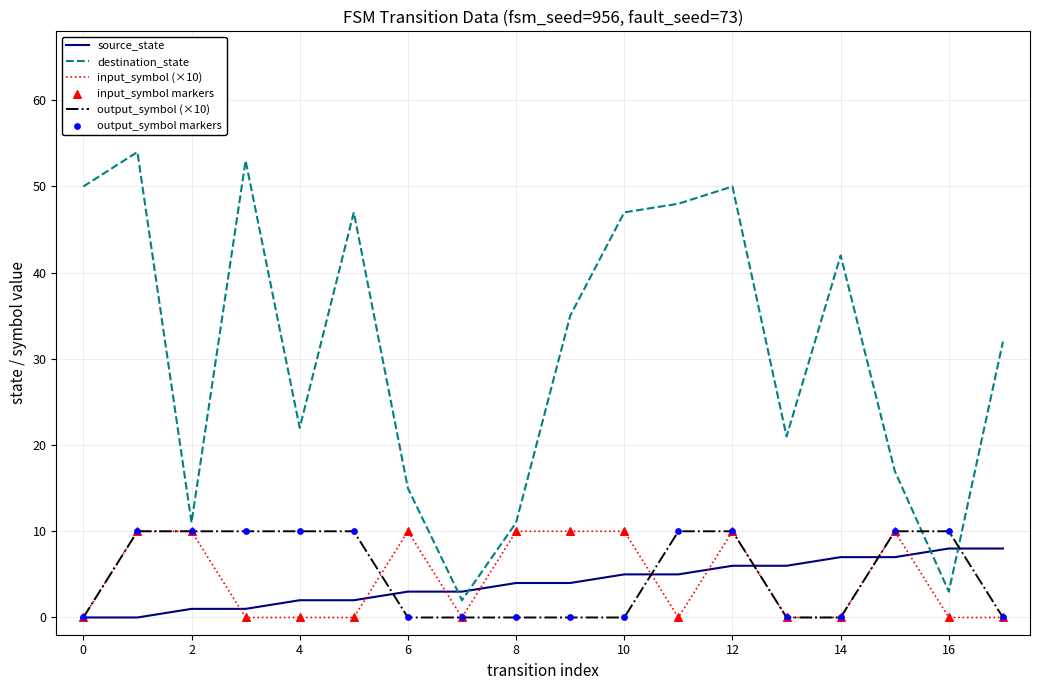

Which series has the largest range (max minus min)?

destination_state